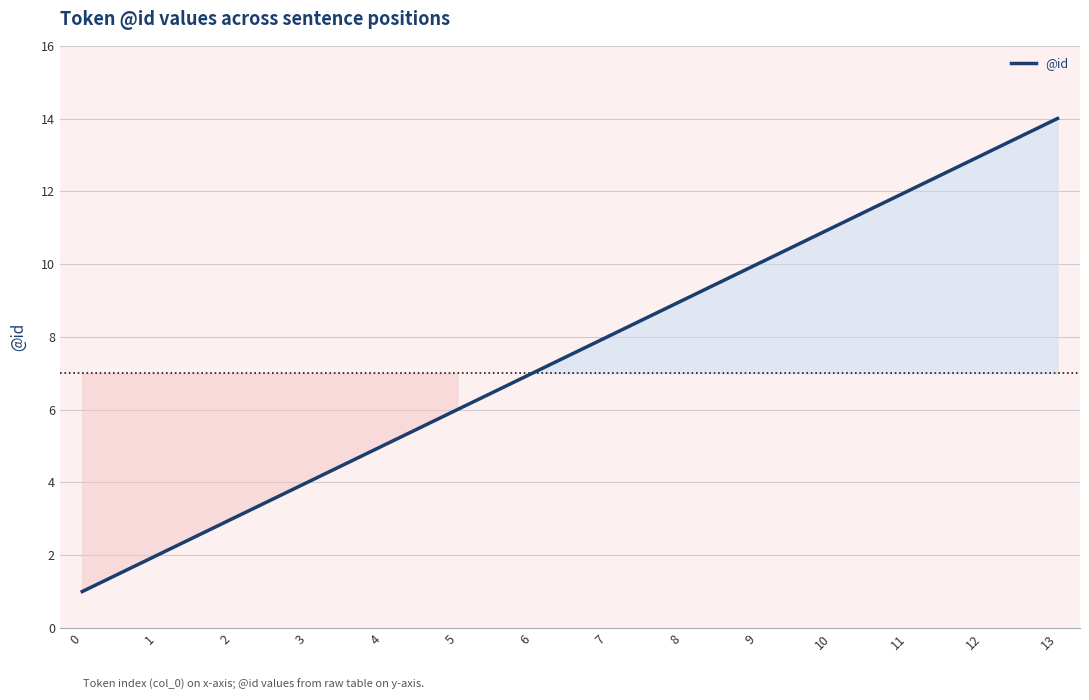

What is the ratio of the value at 1 to the value at 10?

0.2